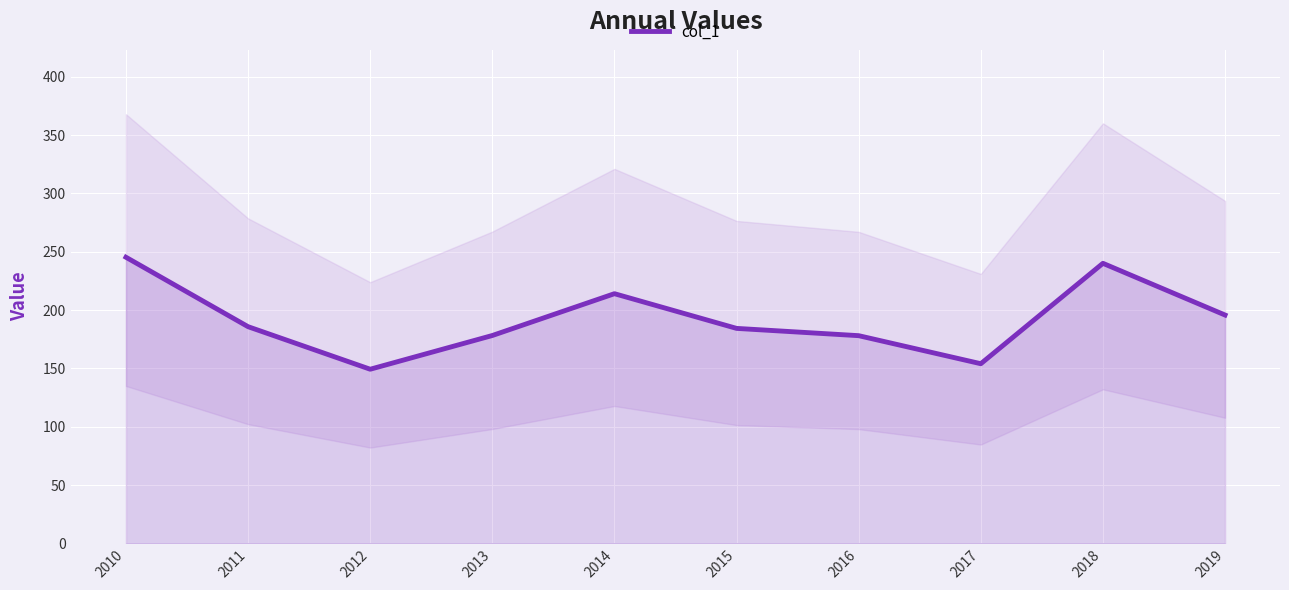

The value at 2019 is 87.8. True or false?

False